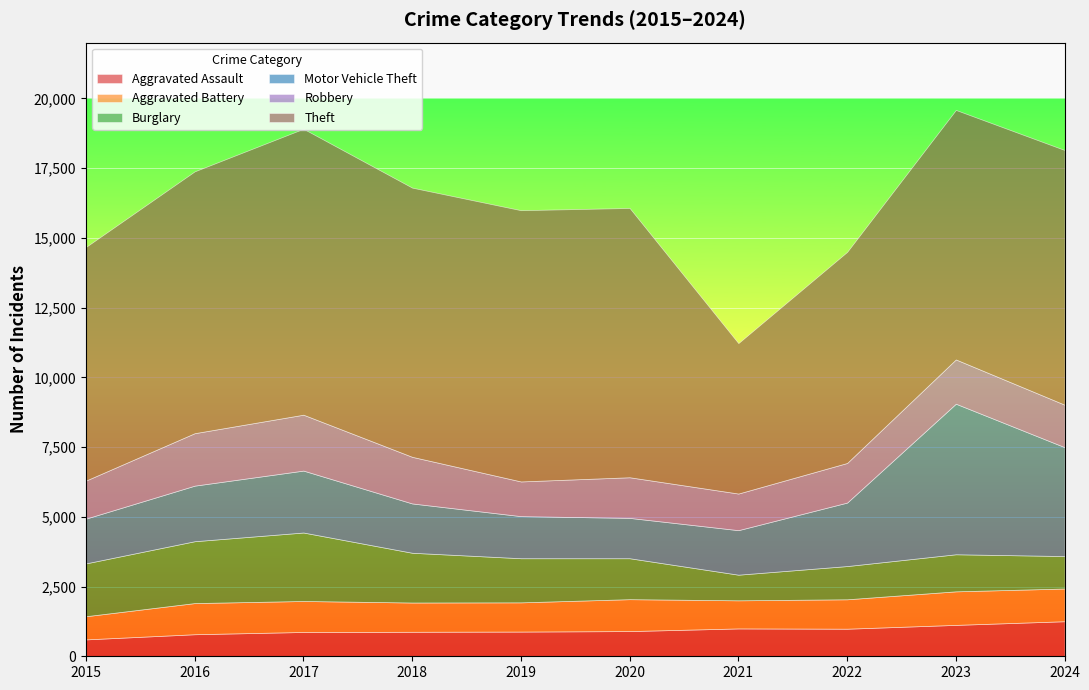

True or false: Burglary has more than 0 interior local peaks.

True